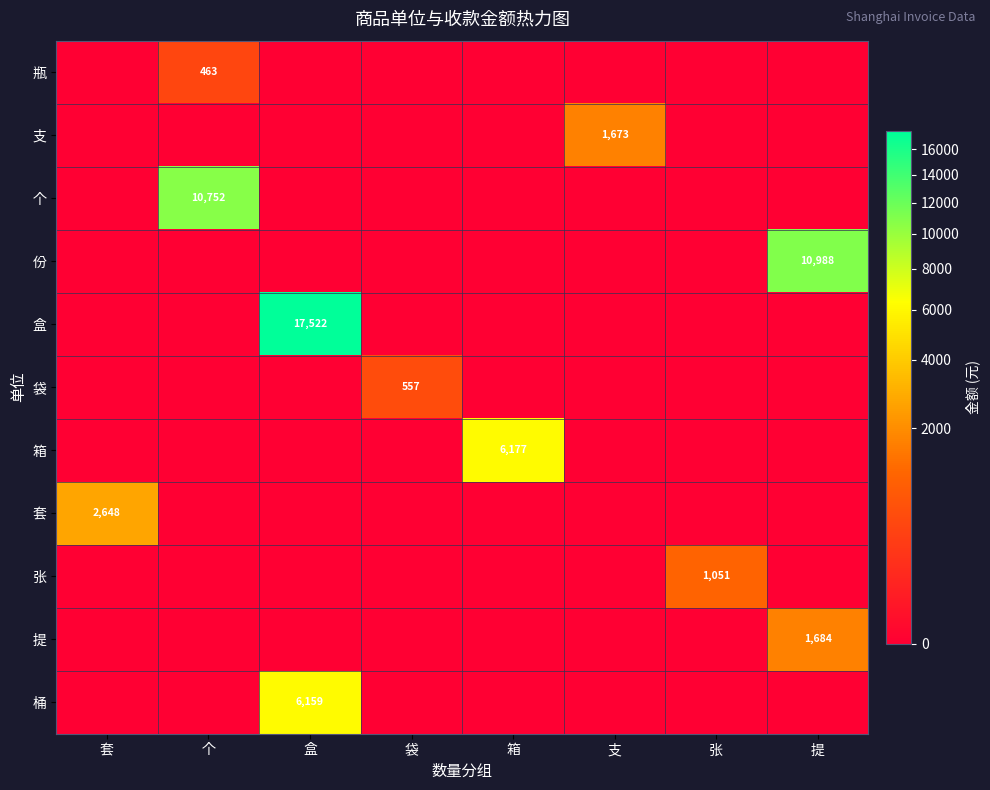

True or false: 箱 has a value of 3102.8 at 提.

False